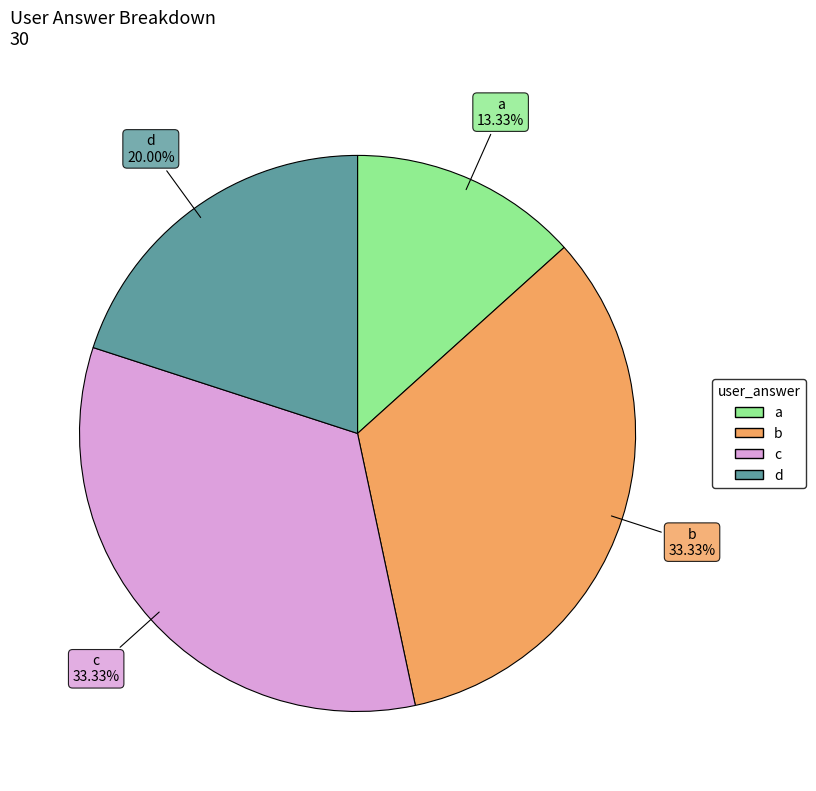

The b slice represents 33% of the pie. True or false?

True